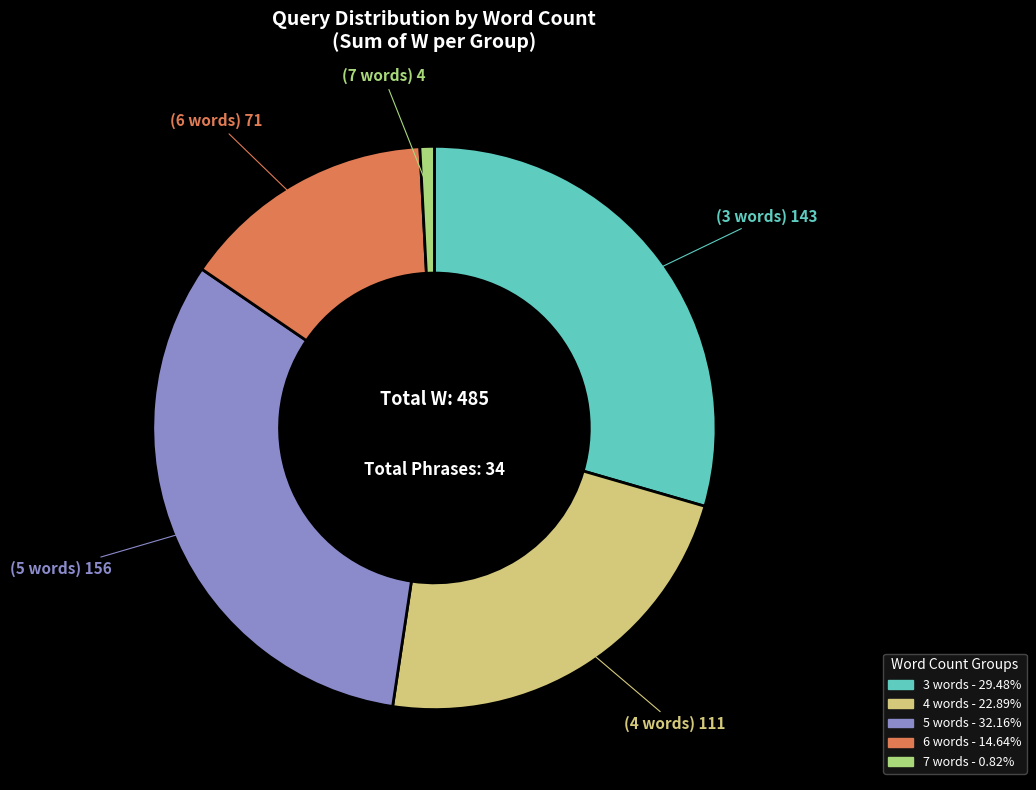

Does any single category account for the majority?

No